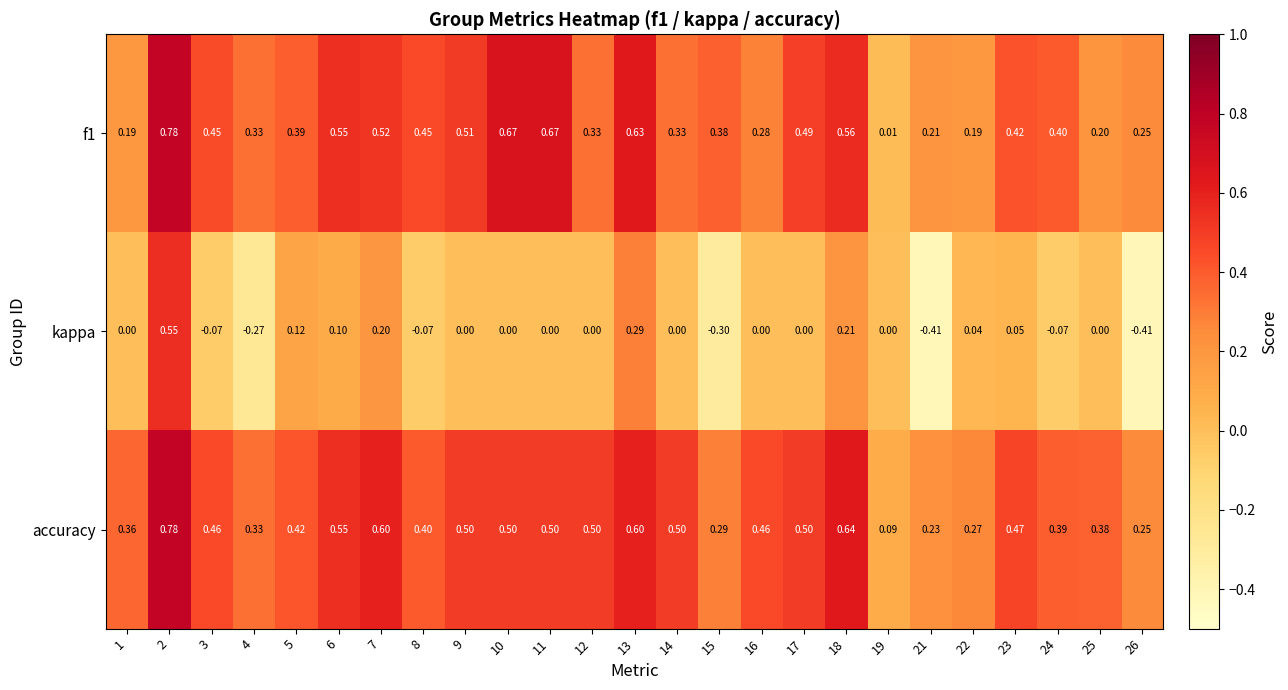

Is the value of accuracy at 26 greater than the value of kappa at 3?

Yes